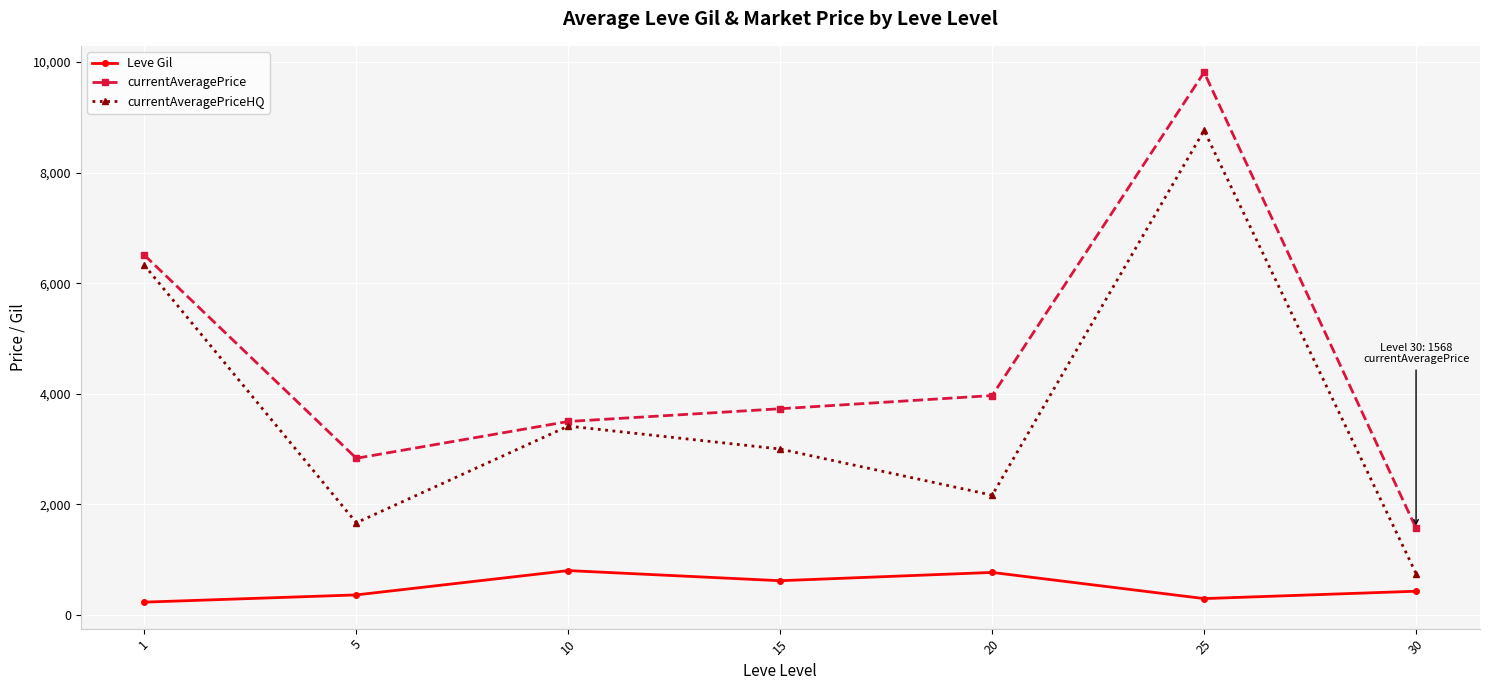

True or false: currentAveragePrice has a value of 2834.3 at 5.

True